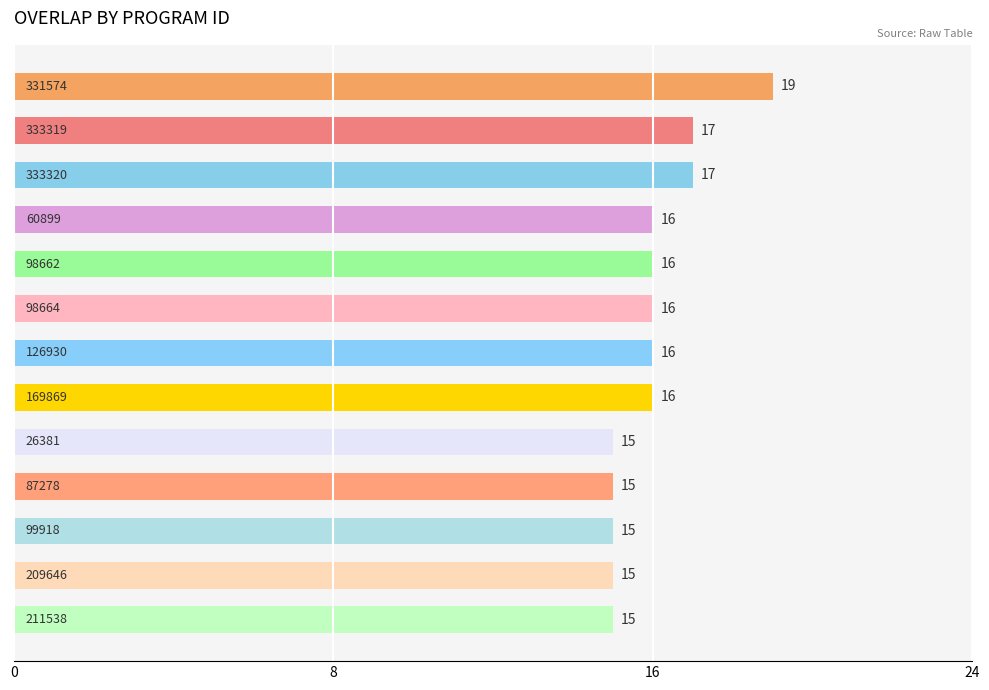

How many series are shown in this chart?

1